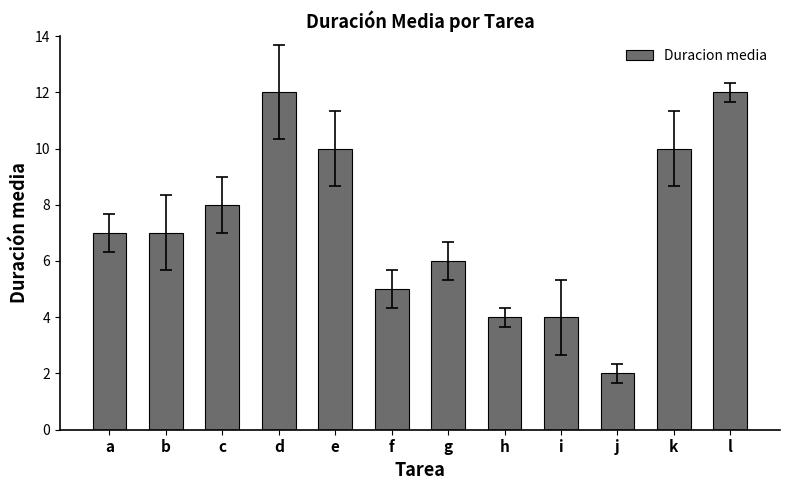

What is the average value?

7